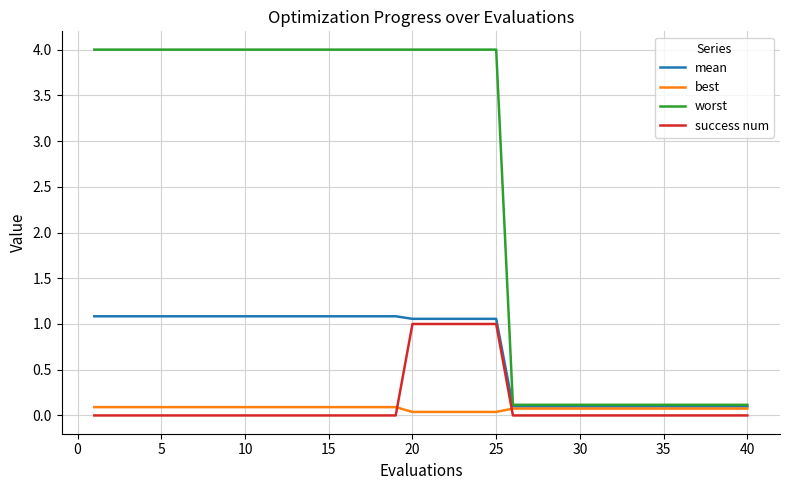

True or false: success num and worst cross at least once.

False